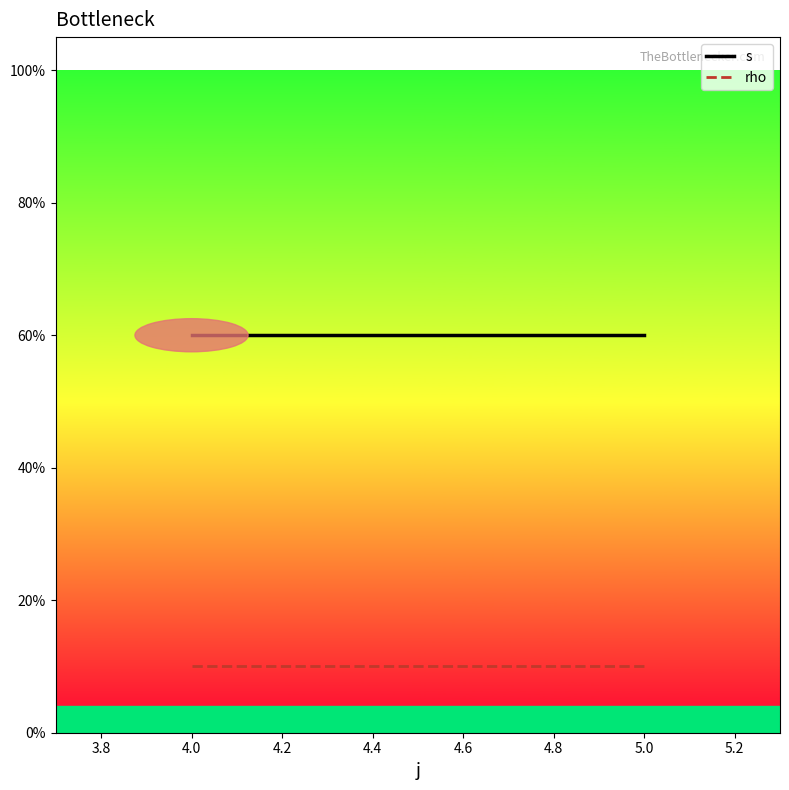

What value does the rho series have at 5.0?

0.1